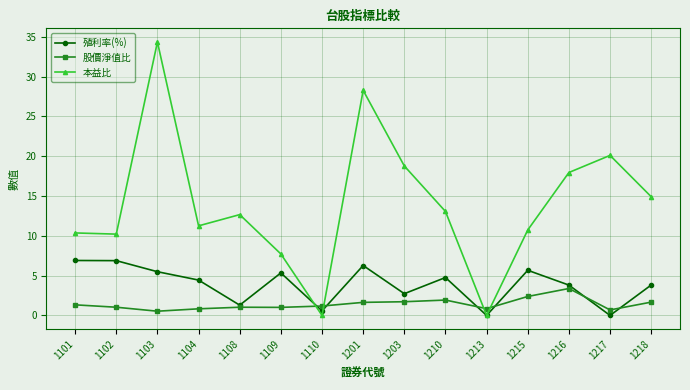

List the series in order of their peak value, lowest first.

股價淨值比, 殖利率(%), 本益比